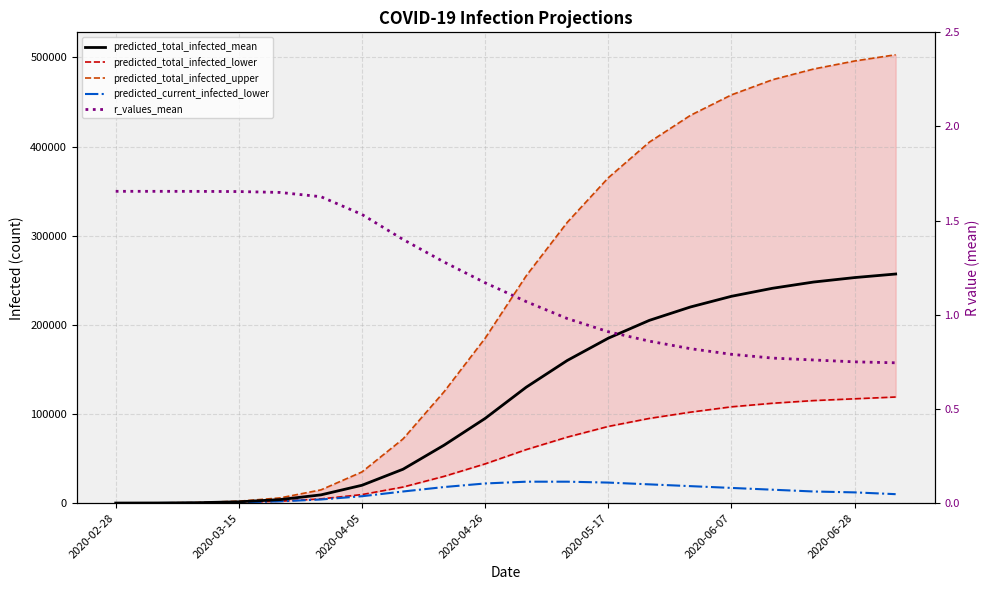

True or false: r_values_mean has more than 2 interior local peaks.

False